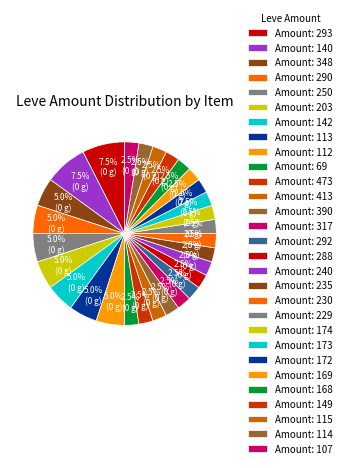

How many slices are in this pie chart?

29